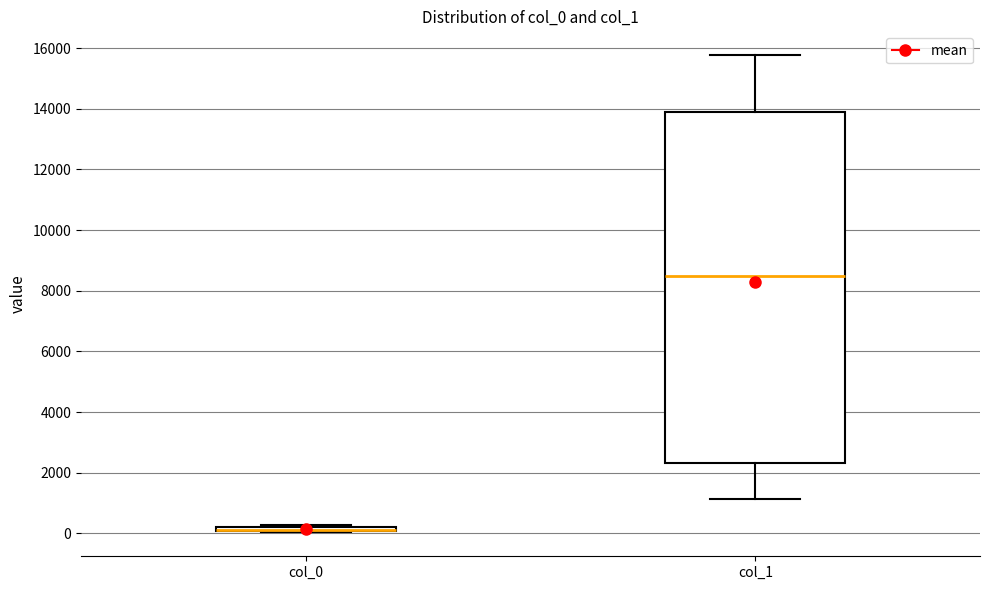

Which box is the tallest, from its lower edge to its upper edge?

col_1